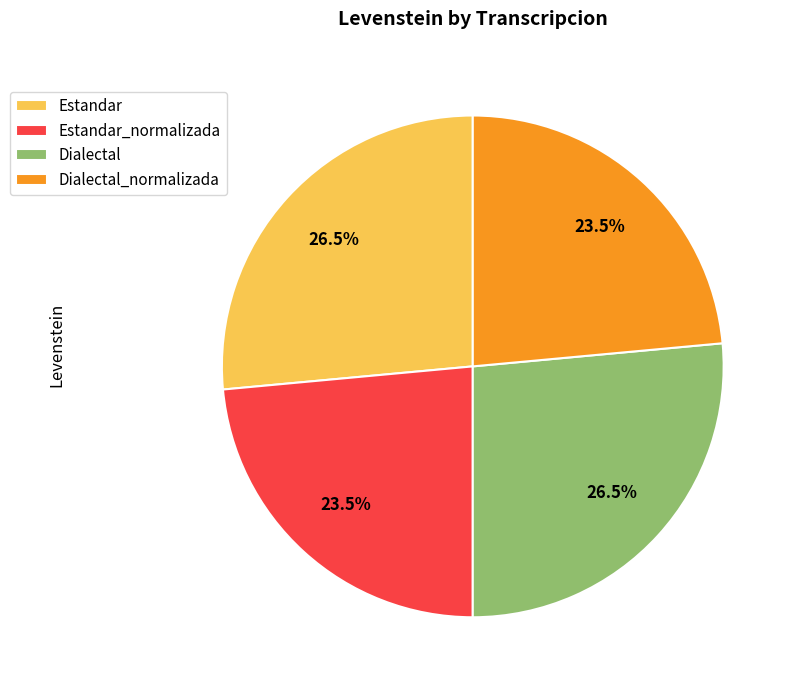

Does any single category account for the majority?

No